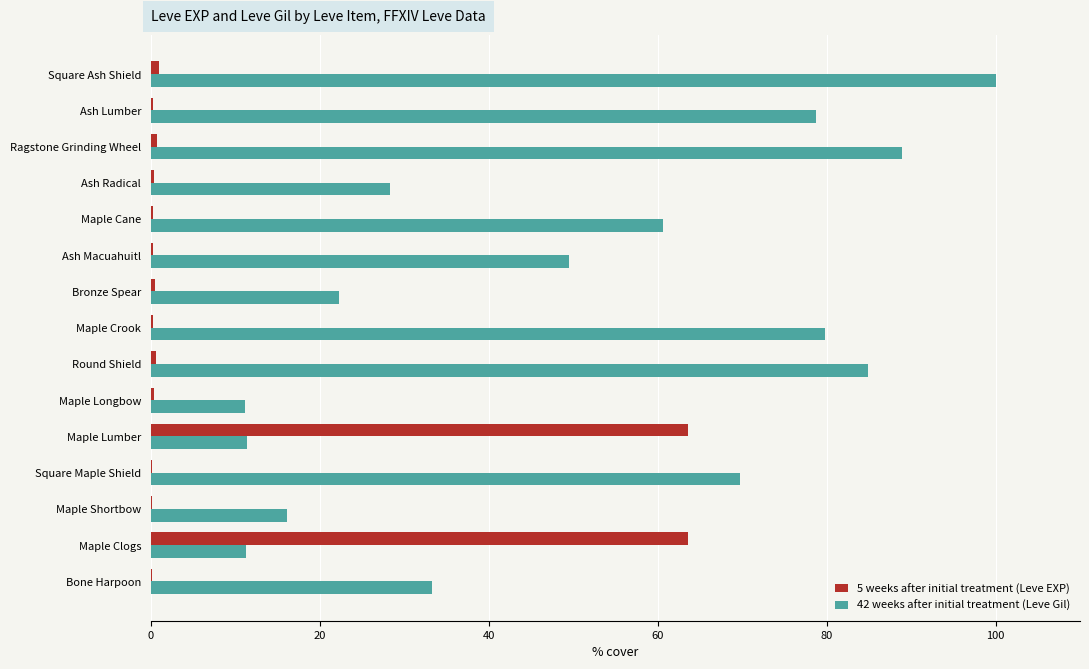

The 42 weeks after initial treatment (Leve Gil) series shows 6.1 at Maple Longbow. True or false?

False